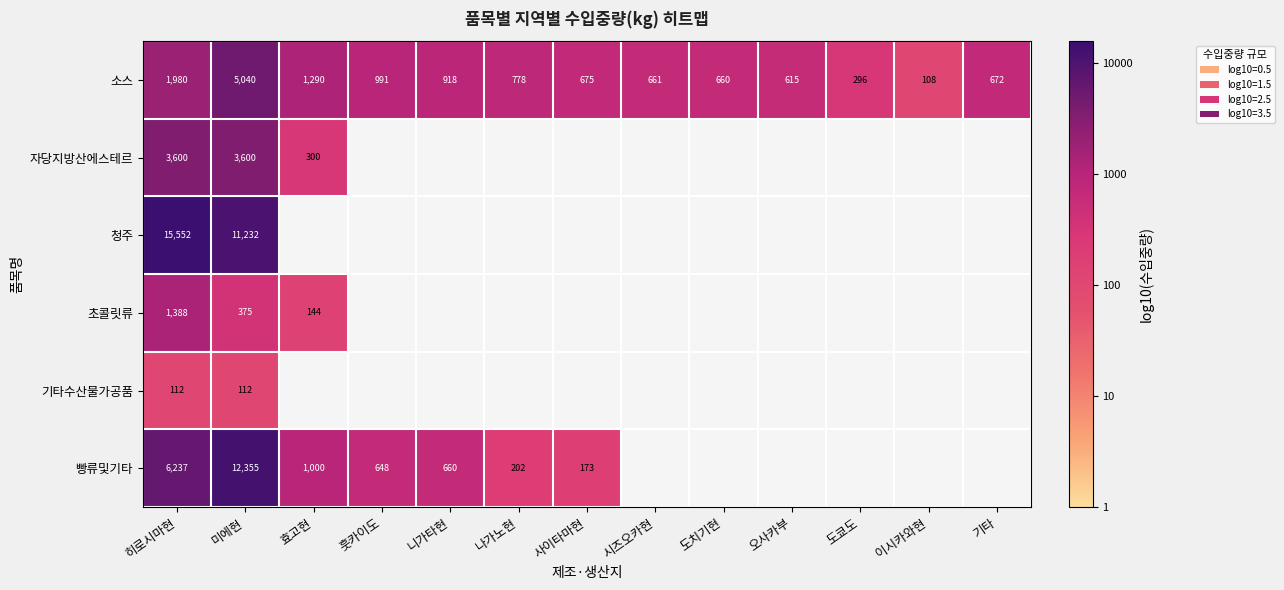

Which category has the lowest value in the 소스 series?

이시카와현